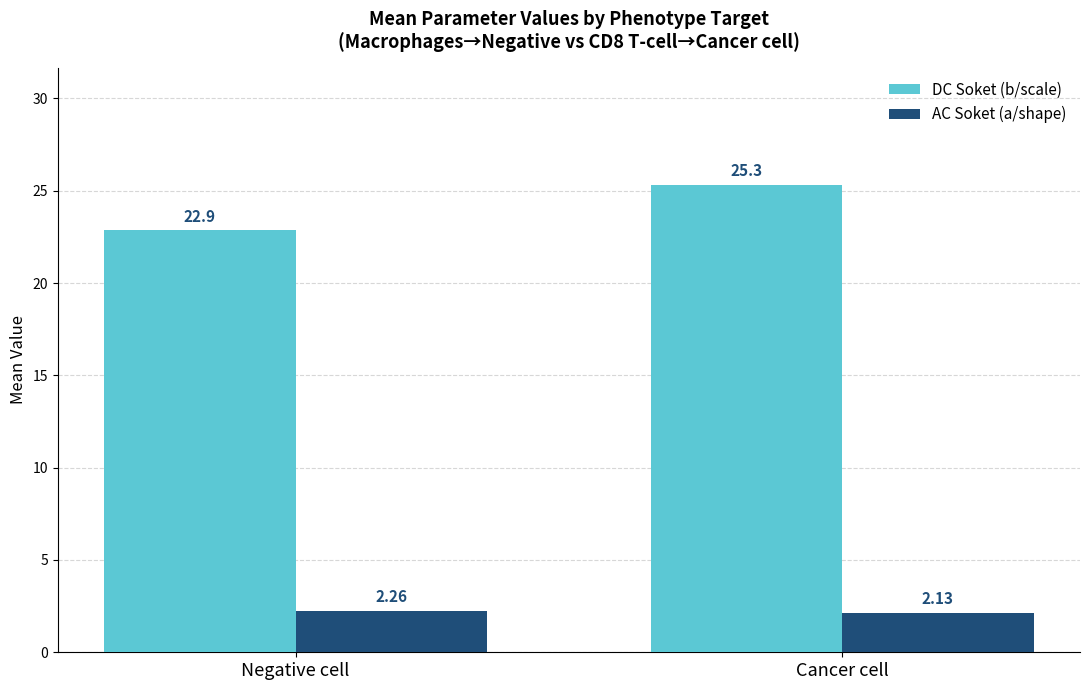

At Cancer cell, list the series in order from largest to smallest.

DC Soket (b/scale), AC Soket (a/shape)